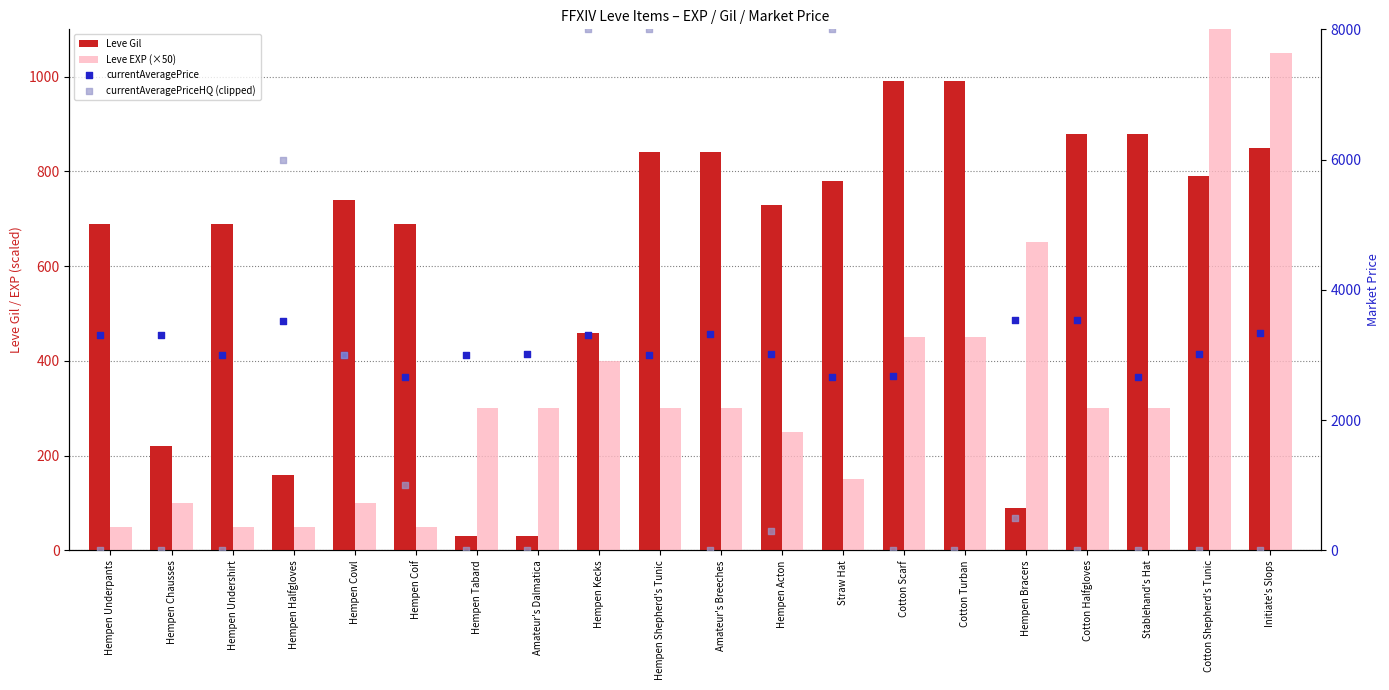

Which series has the largest total across all categories?

currentAveragePrice